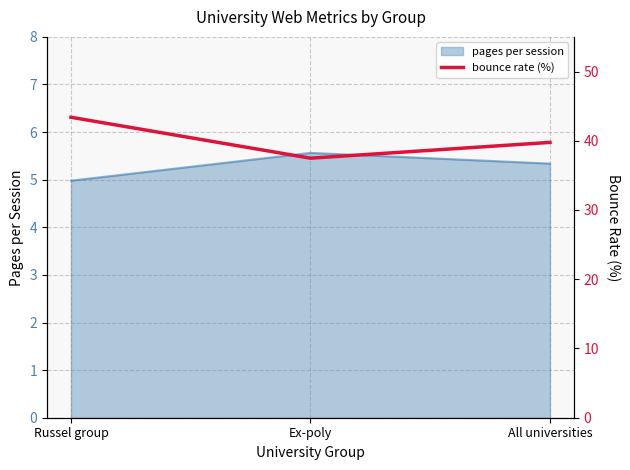

What value does the pages per session series have at Ex-poly?

5.6